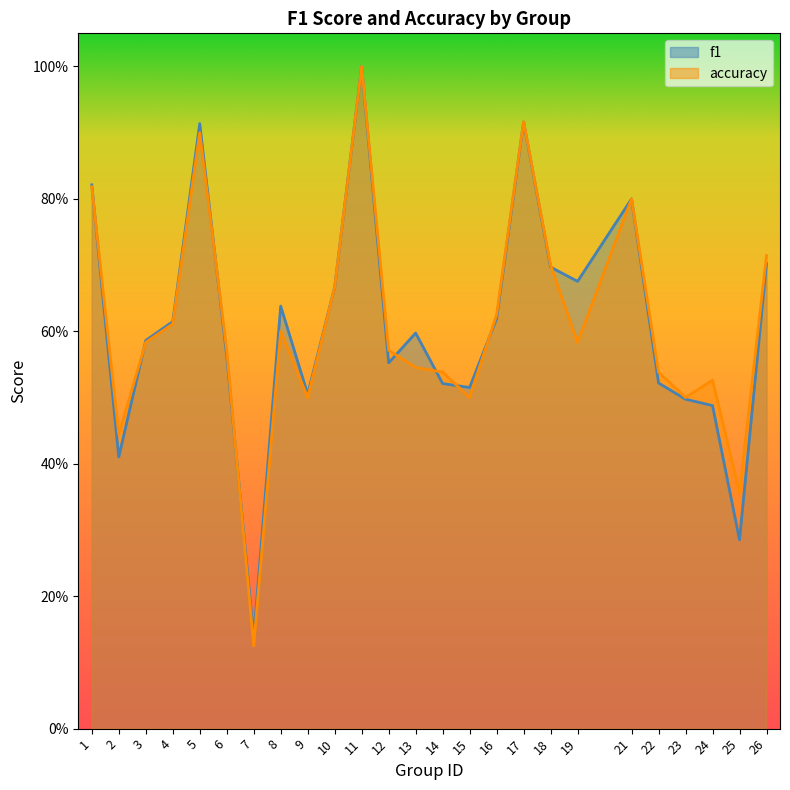

What is the smallest value displayed?

0.1